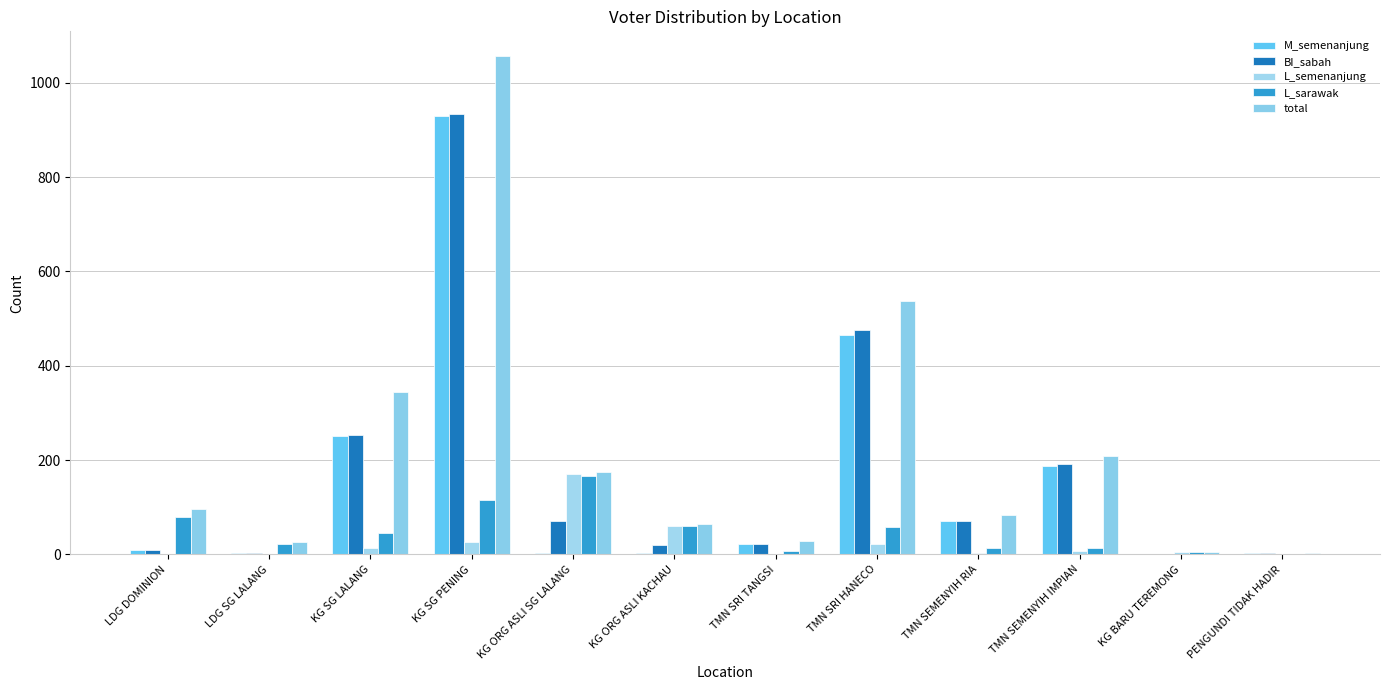

Rank the series at TMN SRI TANGSI from highest to lowest value.

total, M_semenanjung, BI_sabah, L_sarawak, L_semenanjung